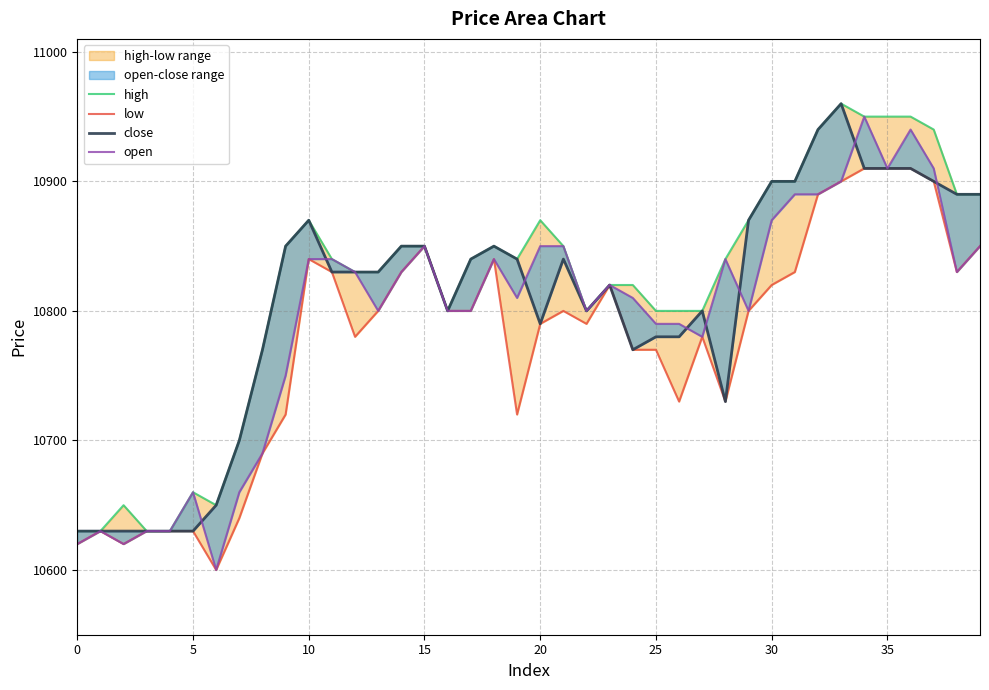

Does the chart have visible grid lines?

Yes